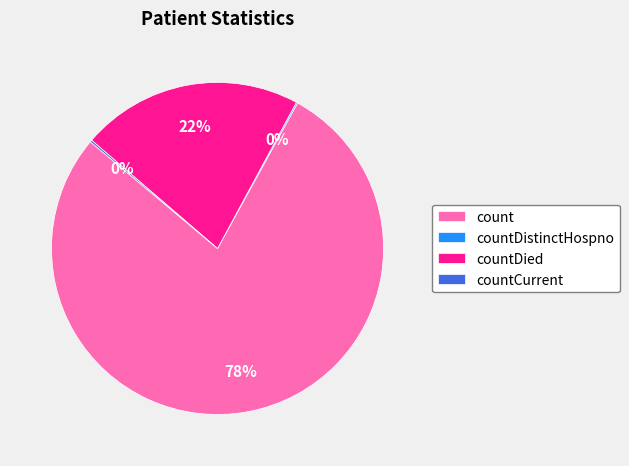

Which category has the biggest portion of the pie?

count